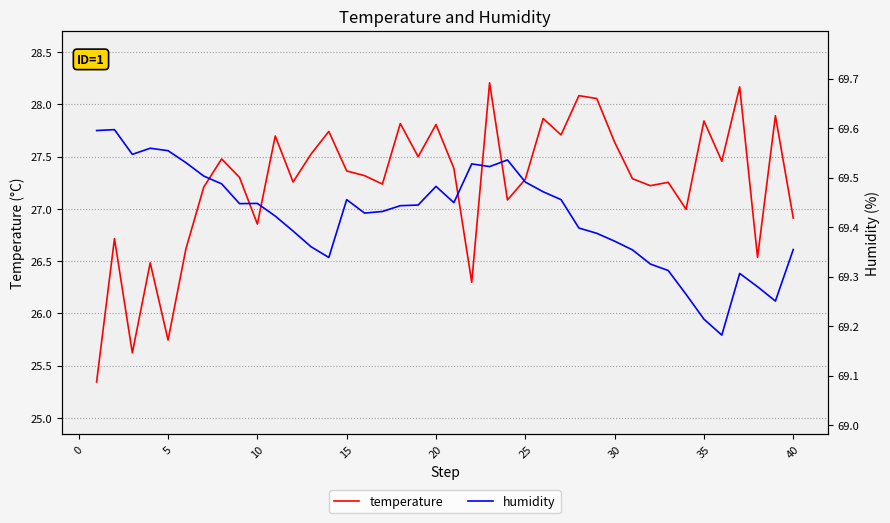

The value of temperature at 13 is 41.5. True or false?

False